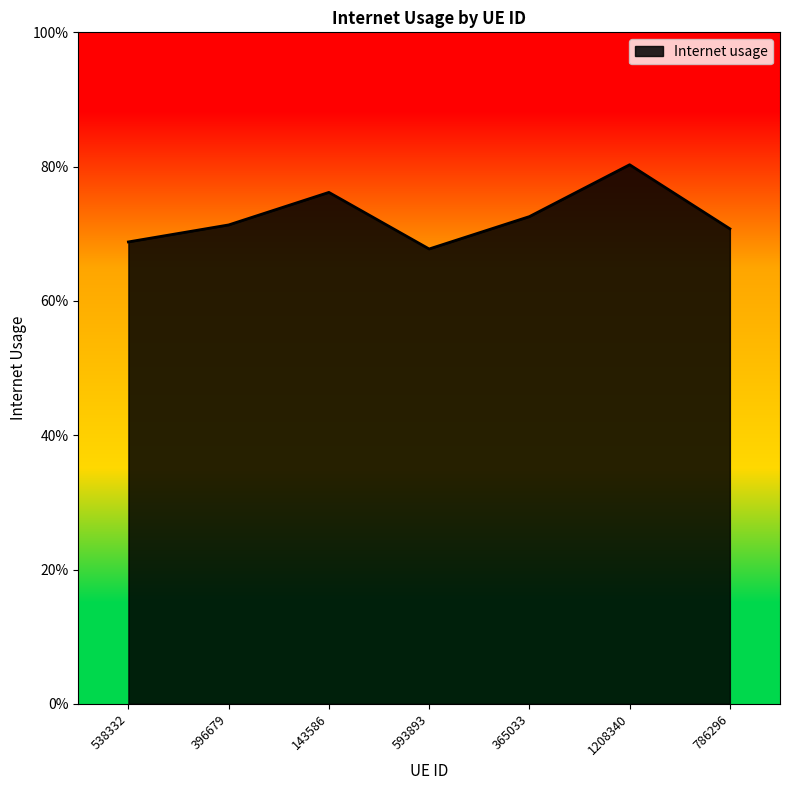

Where is the first local minimum?

593893